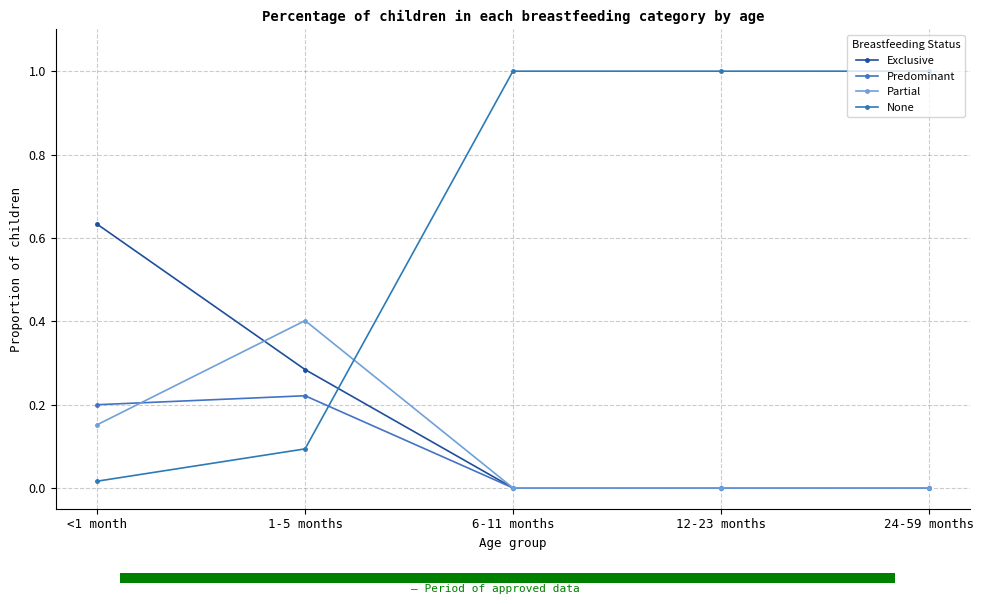

What is the value of the Partial bar at the 2nd from the left?

0.4